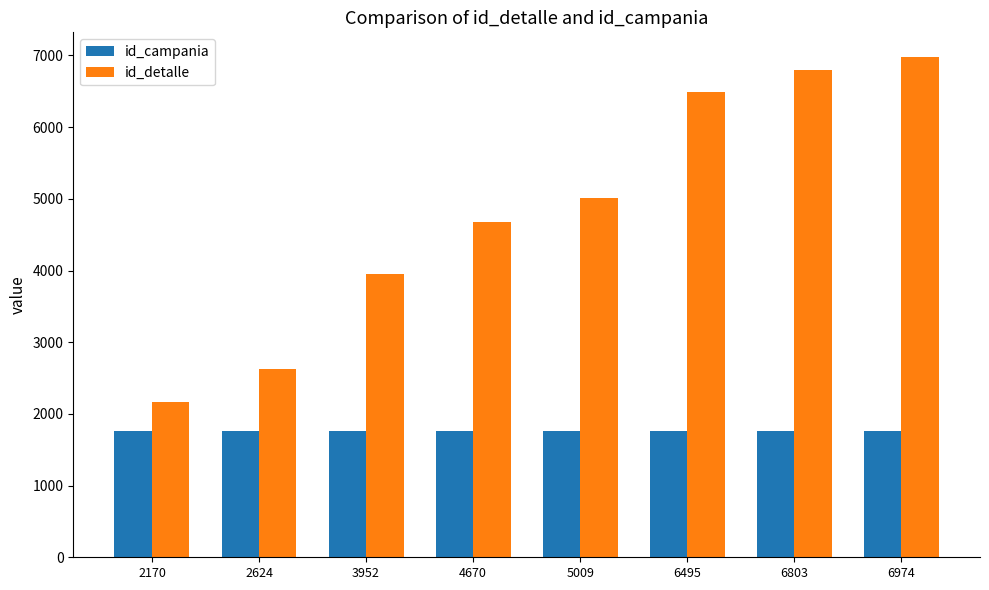

List the series in order of their overall mean, lowest first.

id_campania, id_detalle